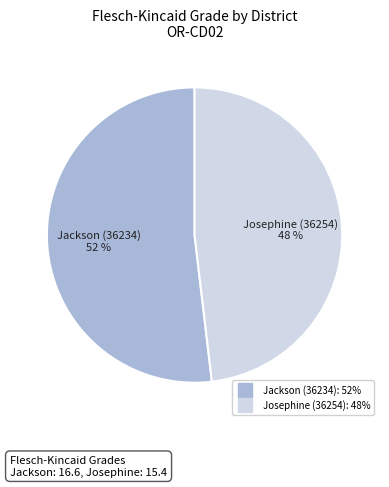

To the nearest percent, what portion does Jackson (36234) represent?

52%